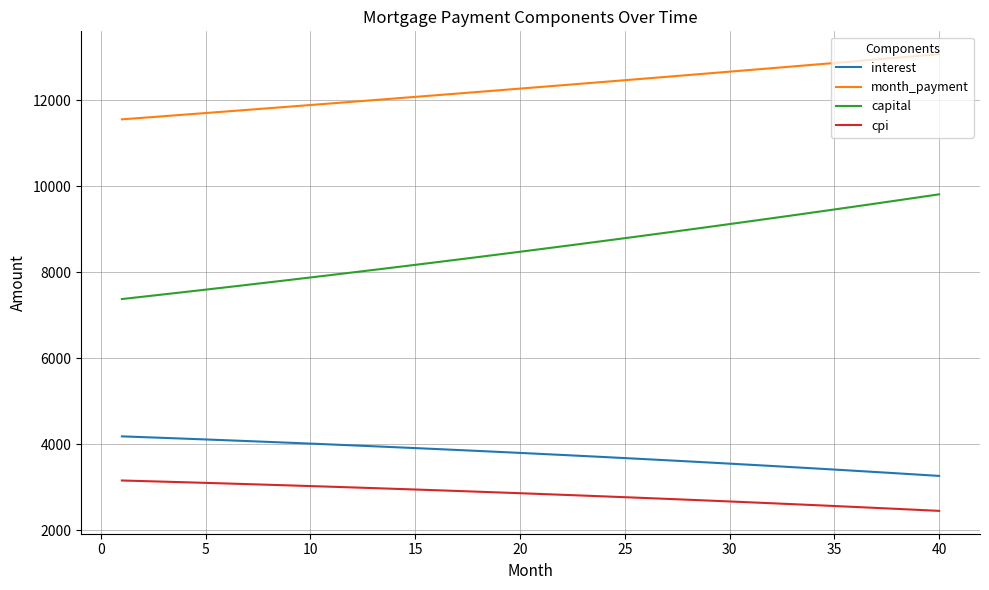

True or false: cpi and capital intersect in this chart.

False